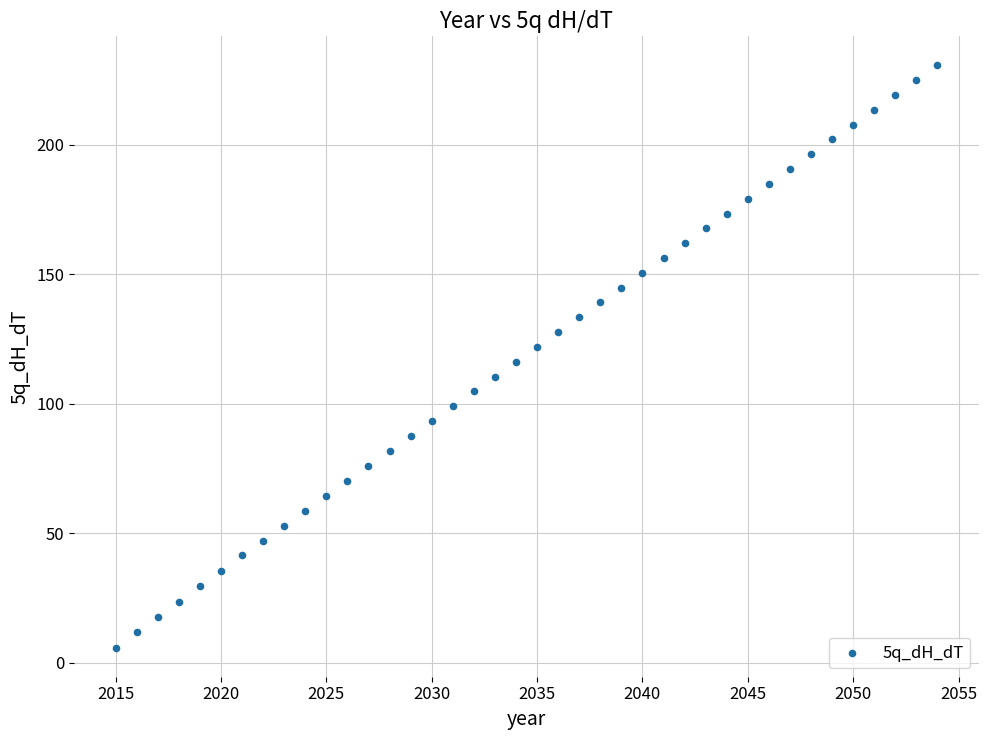

What is the range of X values (max minus min)?

39.0